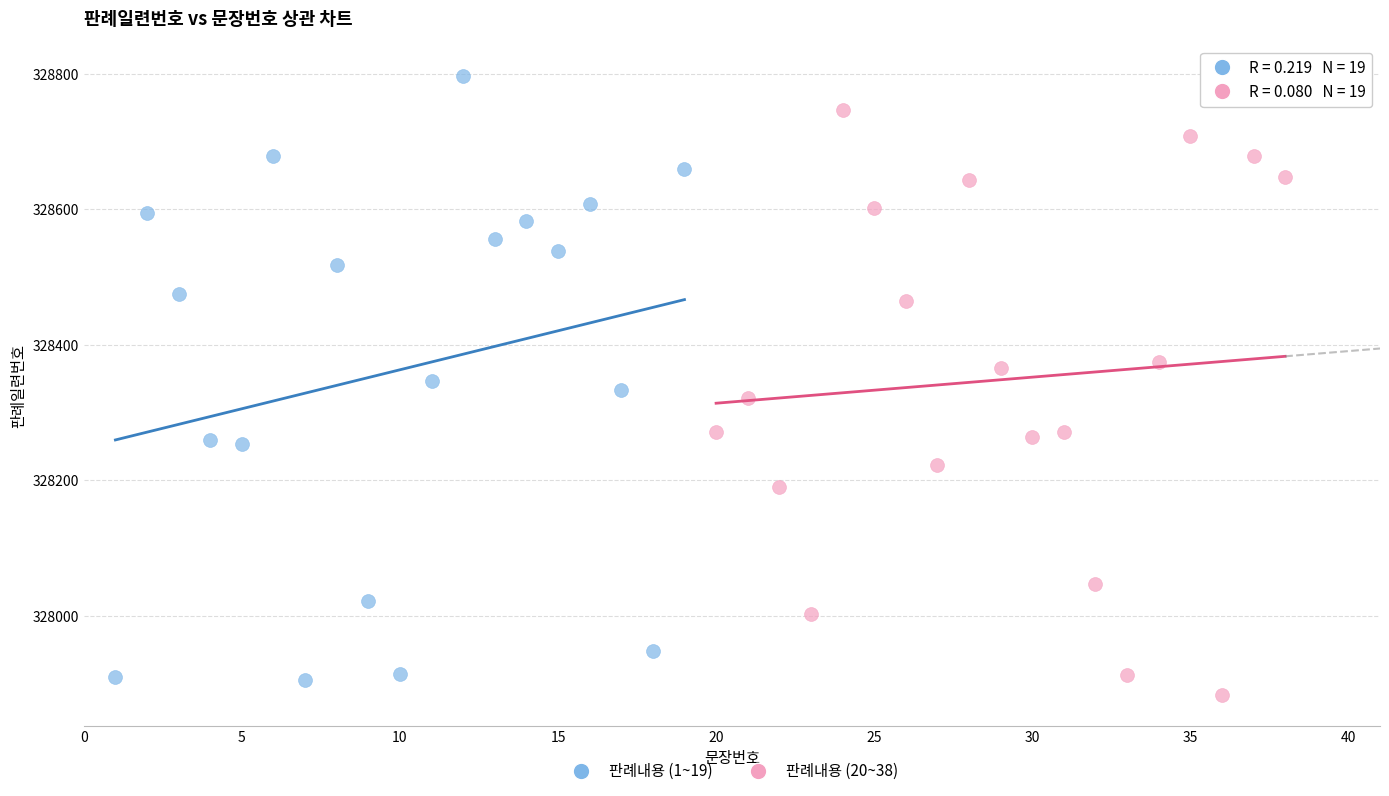

What are all the series names shown in the legend?

판례내용 (1~19), 판례내용 (20~38)